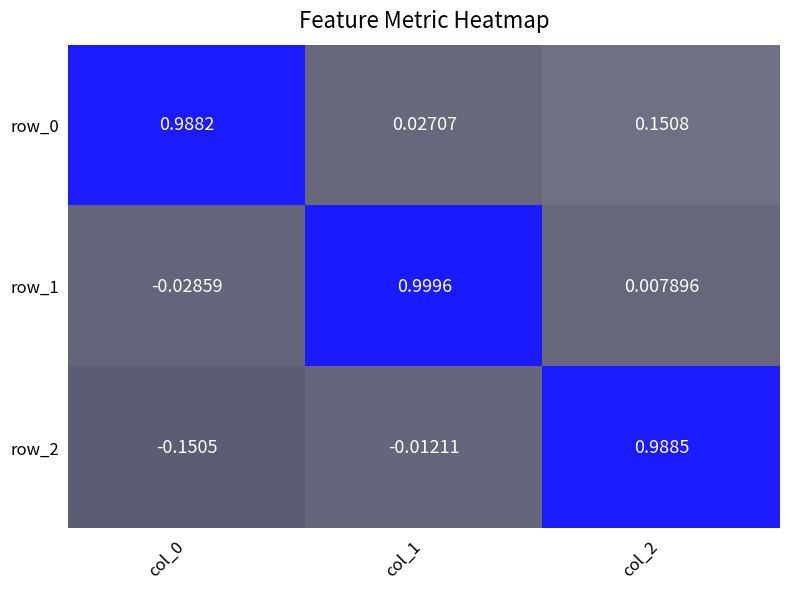

At which label does row_1 first exceed 0?

col_1